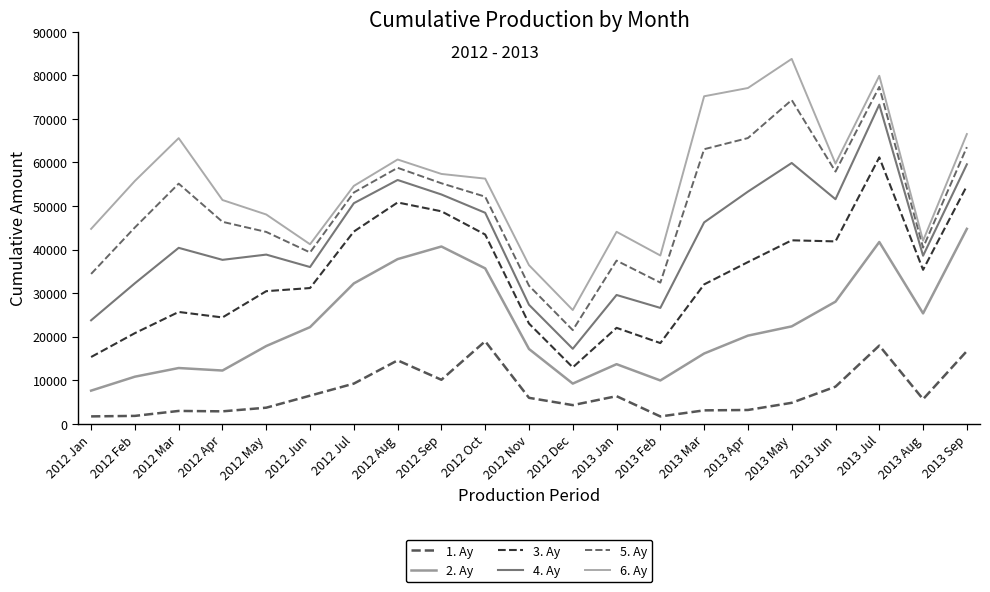

What is the value of the 3. Ay point at the 4th from the left?

24401